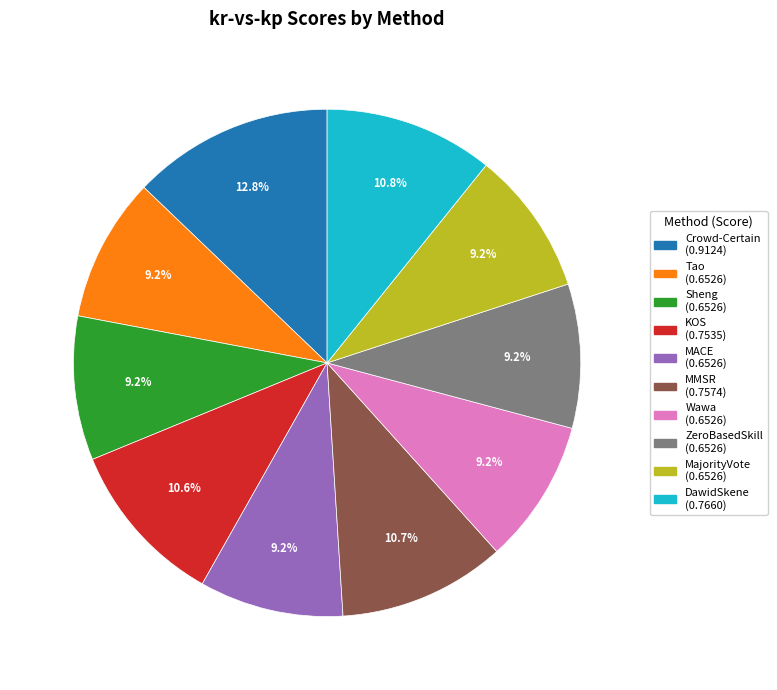

Is MajorityVote the majority of the pie?

No